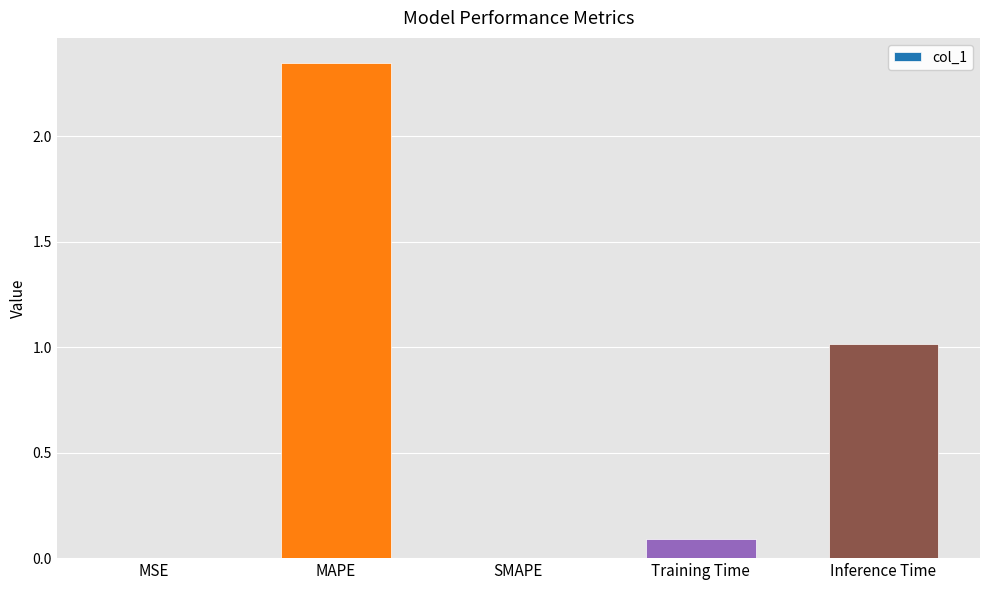

What is the sum of all values?

3.5